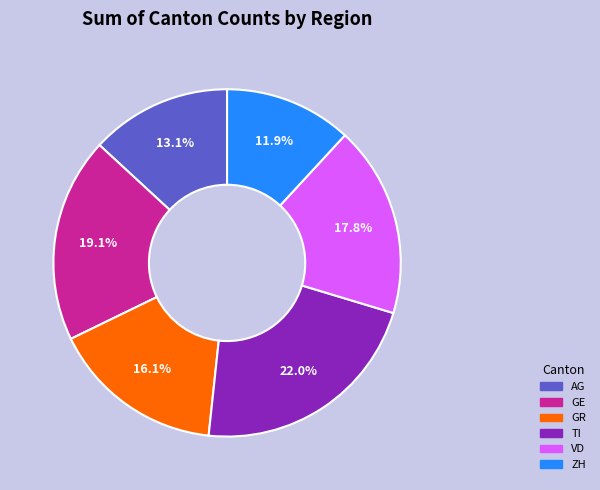

Count the number of slices in the pie.

6